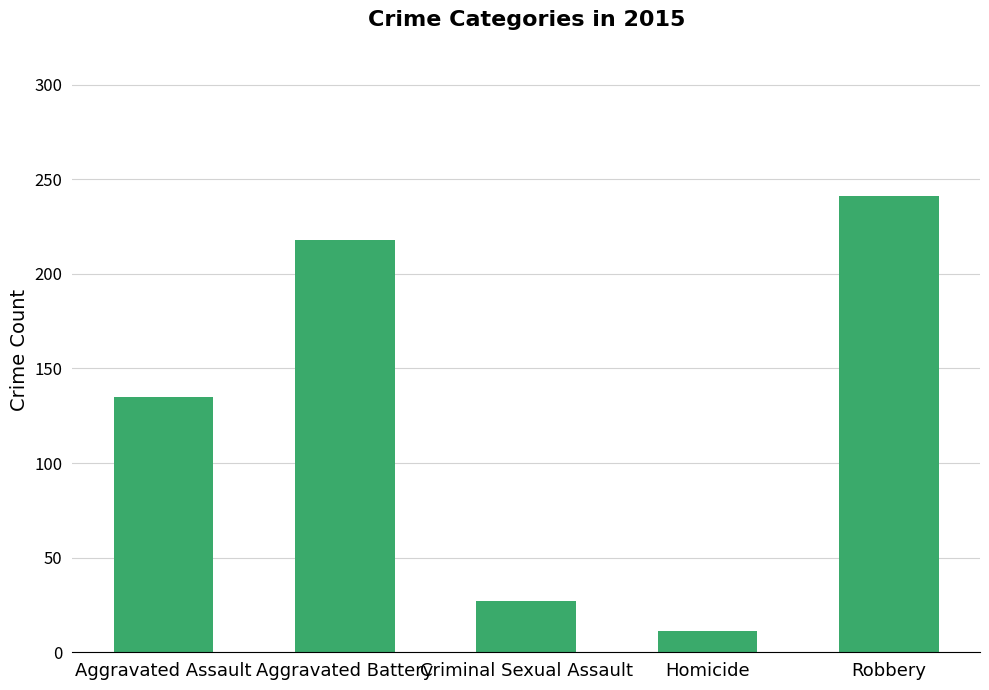

The value at Aggravated Assault is 135. True or false?

True